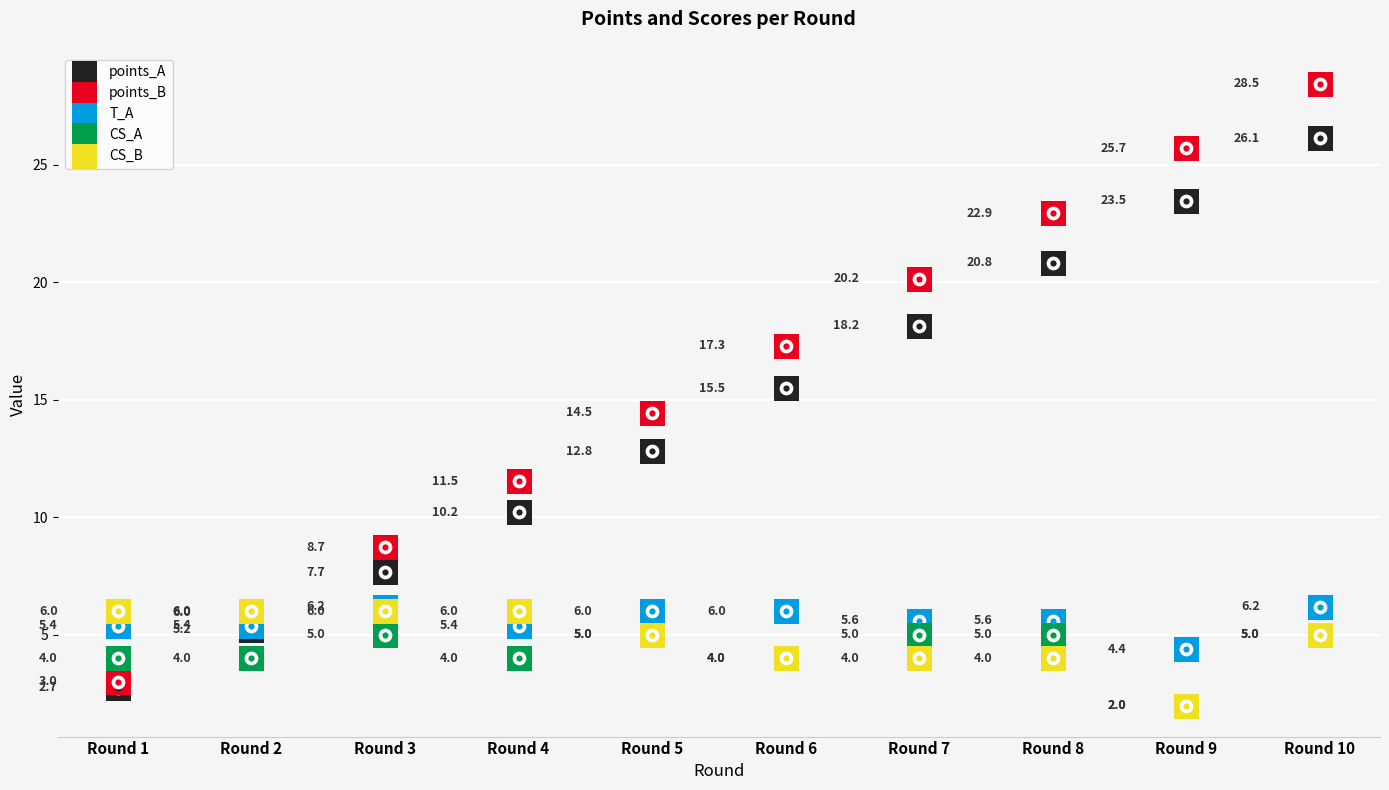

Which series reaches the minimum Y coordinate?

CS_A